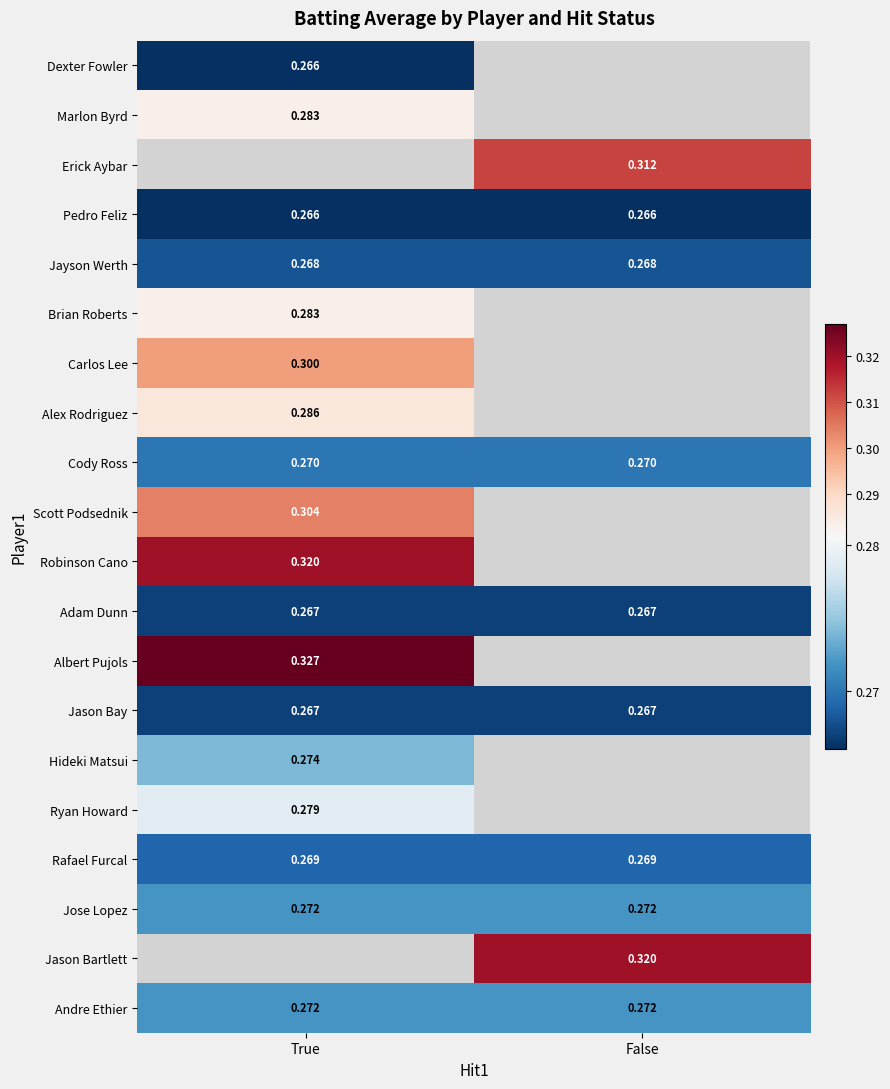

Which category has the lowest value in the Brian Roberts series?

True